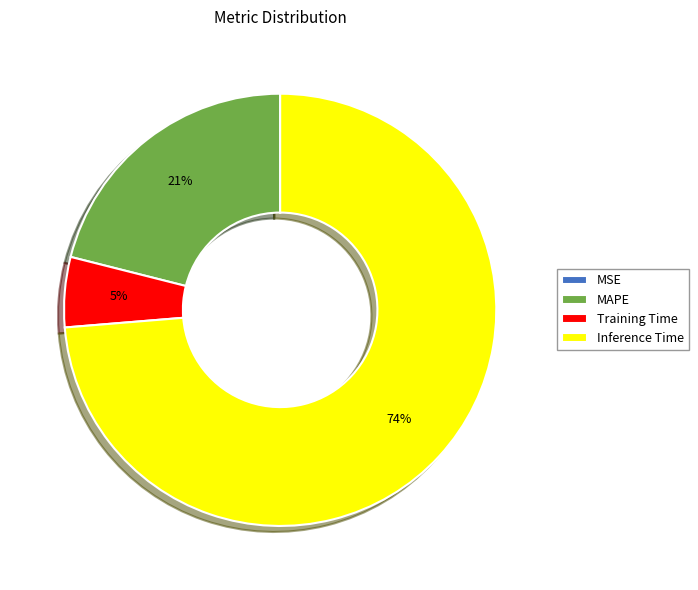

The MAPE slice represents 21% of the pie. True or false?

True